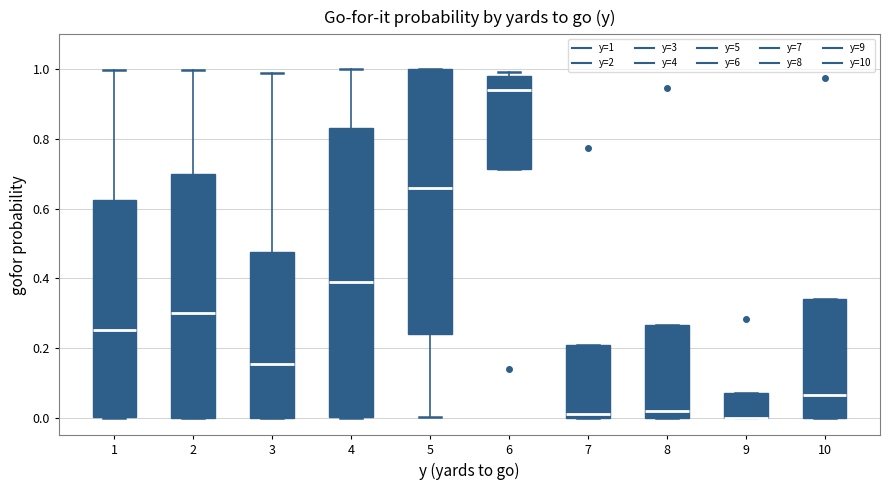

Reading left to right, read every box against the y-axis: the position of its median line, the range the box covers, and the ends of its whiskers. The values are not printed on the chart, so give them approximately, as read against the axis.

1: median 0.26, box 0.00 to 0.62, whiskers 0.00 to 1.00
2: median 0.30, box 0.00 to 0.70, whiskers 0.00 to 1.00
3: median 0.16, box 0.00 to 0.48, whiskers 0.00 to 0.98
4: median 0.40, box 0.00 to 0.84, whiskers 0.00 to 1.00
5: median 0.66, box 0.24 to 1.00, whiskers 0.00 to 1.00
6: median 0.94, box 0.72 to 0.98, whiskers 0.72 to 1.00
7: median 0.02, box 0.00 to 0.20, whiskers 0.00 to 0.20
8: median 0.02, box 0.00 to 0.26, whiskers 0.00 to 0.26
9: median 0.00 (drawn on the box's lower edge), box 0.00 to 0.08, whiskers 0.00 to 0.08
10: median 0.06, box 0.00 to 0.34, whiskers 0.00 to 0.34